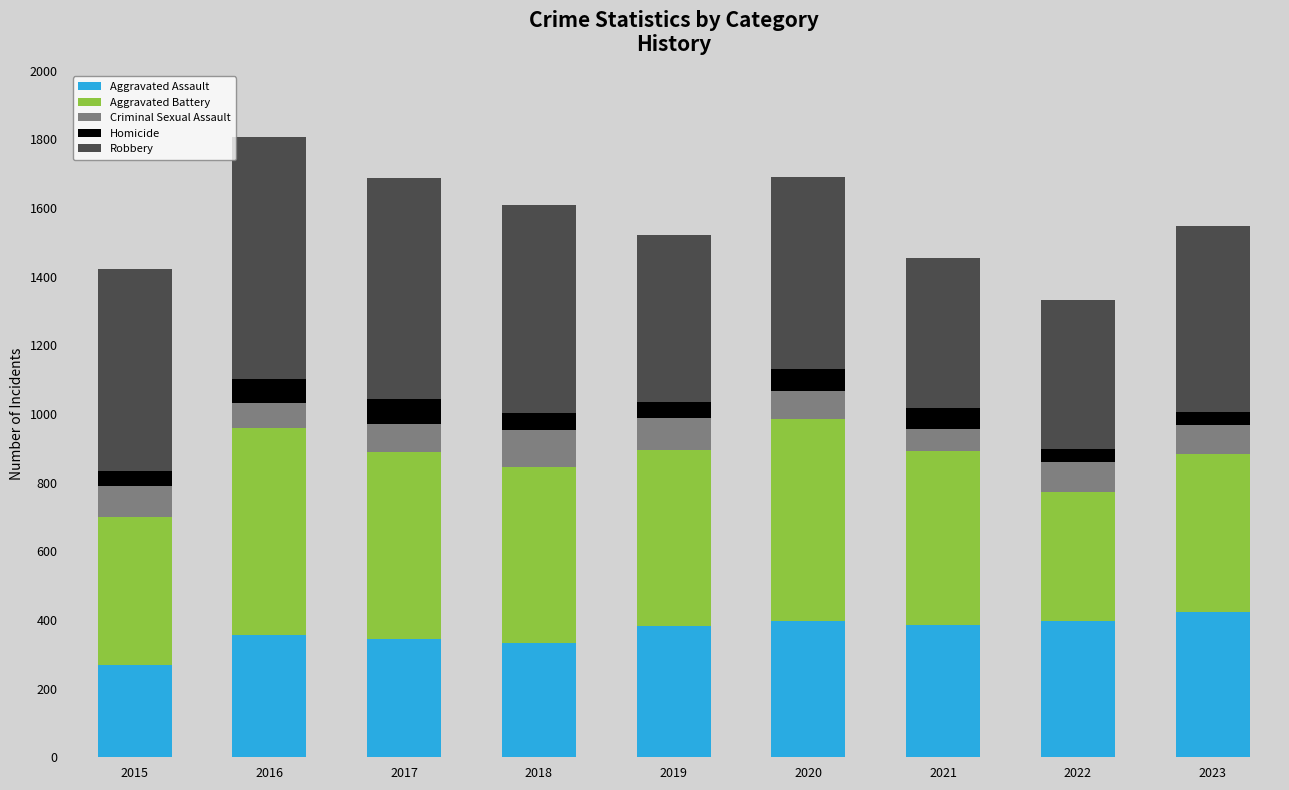

How many data points in Aggravated Assault are less than 382?

4